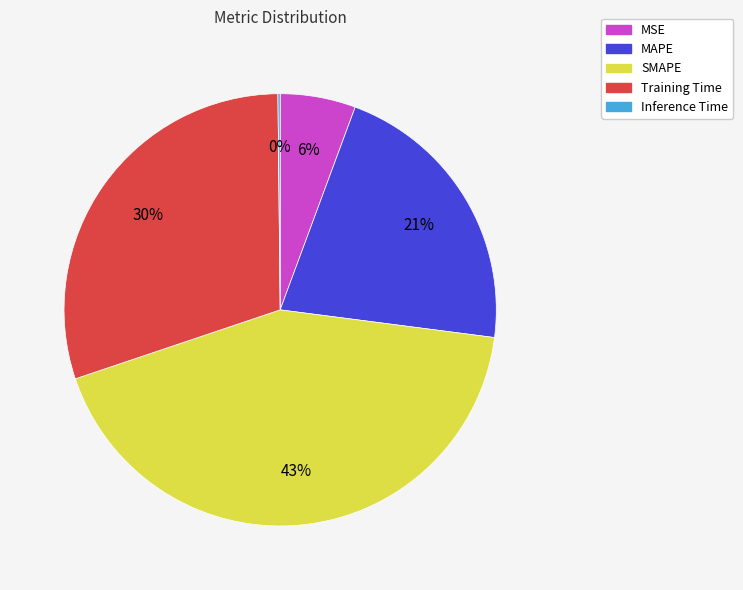

Which slice is the largest?

SMAPE